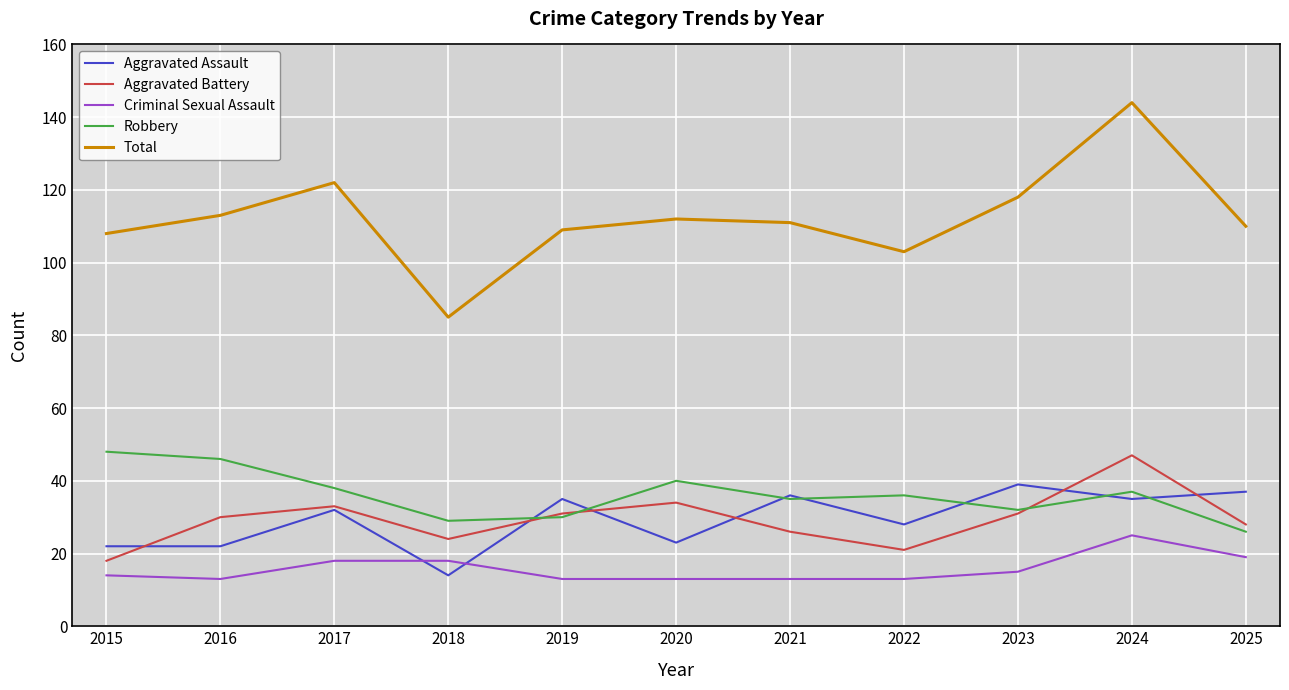

What is the greatest value displayed?

144